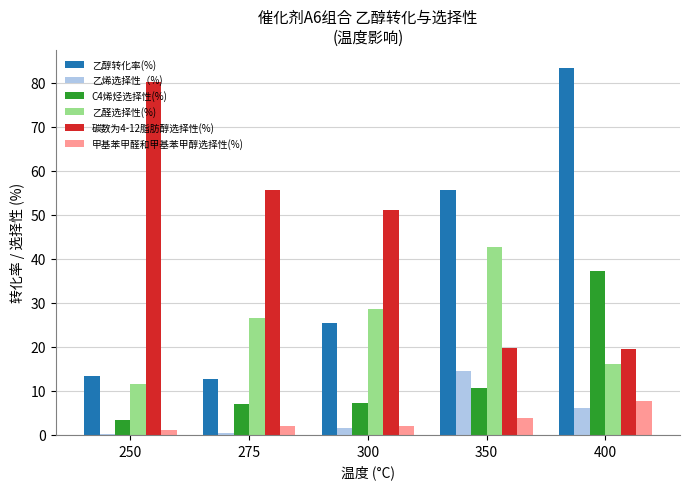

What is the spread (max minus min) of values at 250?

80.0